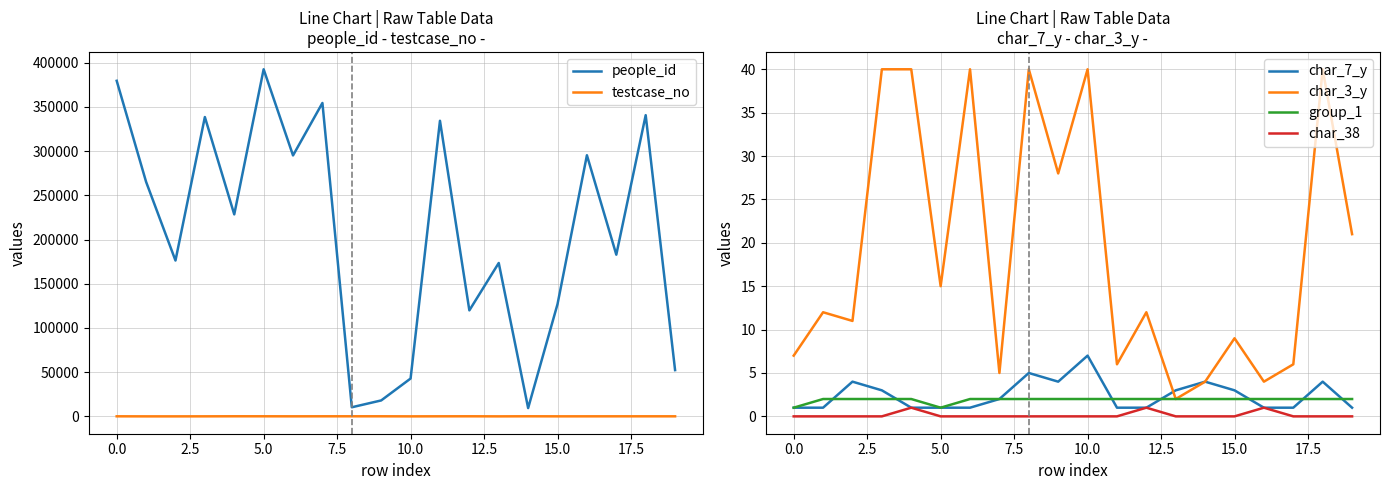

Reading left to right, extract all data points from this chart.

people_id: 379490	265256	176263	338492	228435	392512	295098	354419	10290	18022	42784	334275	119873	173466	9383	126942	295289	182863	340623	52324
testcase_no: 66	0	0	31	98	86	41	78	85	79	0	57	84	0	88	27	41	52	63	54
char_7_y: 1	1	4	3	1	1	1	2	5	4	7	1	1	3	4	3	1	1	4	1
char_3_y: 7	12	11	40	40	15	40	5	40	28	40	6	12	2	4	9	4	6	40	21
group_1: 1	2	2	2	2	1	2	2	2	2	2	2	2	2	2	2	2	2	2	2
char_38: 0	0	0	0	1	0	0	0	0	0	0	0	1	0	0	0	1	0	0	0